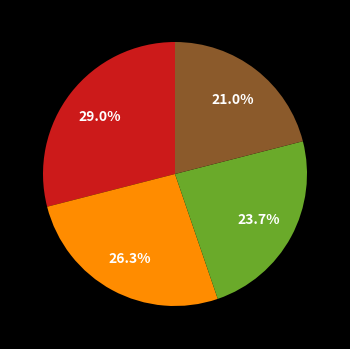

Is there any slice that represents more than half of the pie?

No